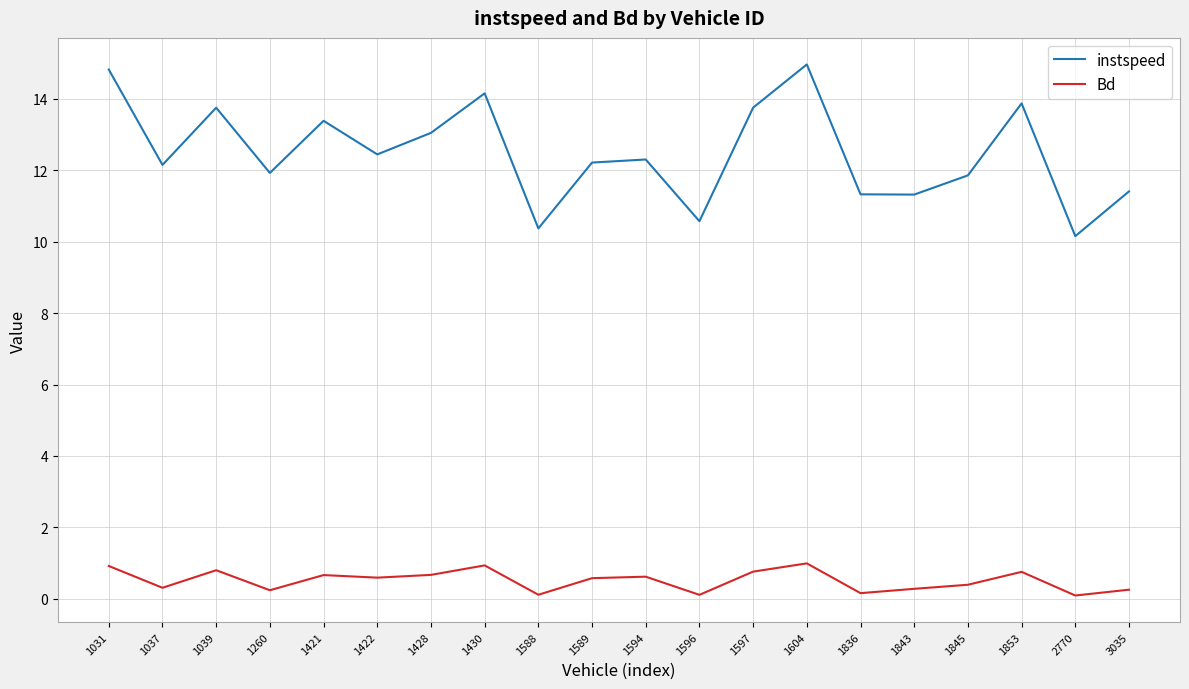

At how many categories does at least one series exceed 10?

20